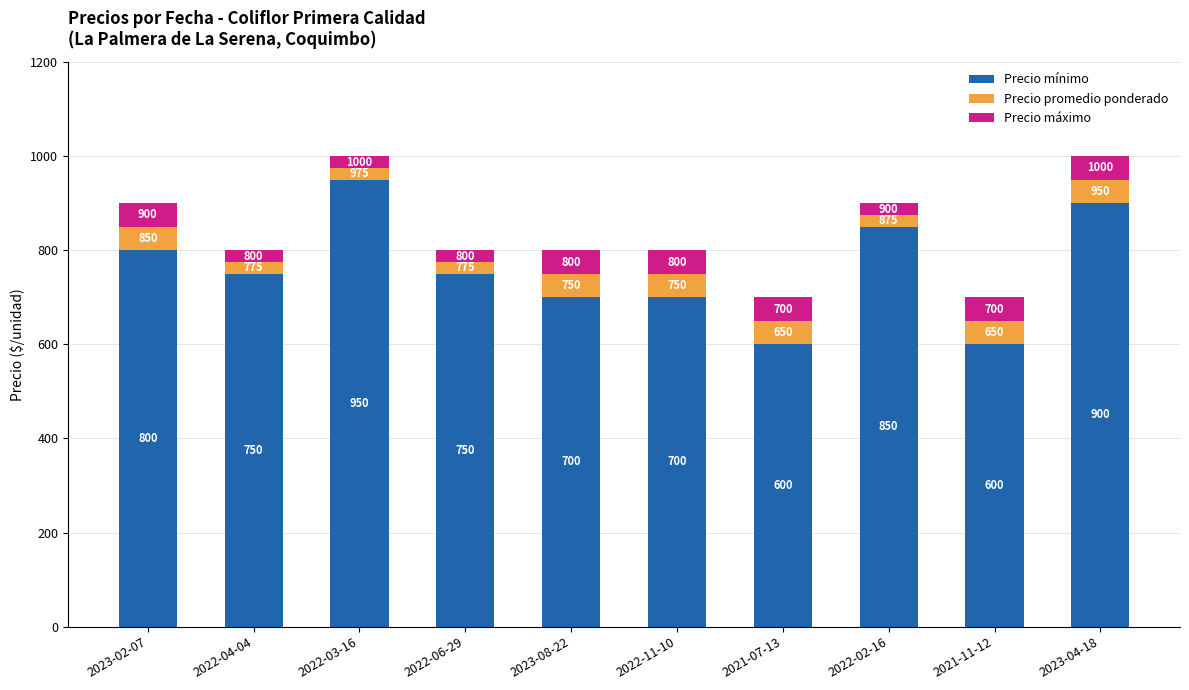

Reading left to right, transcribe the values for Precio mínimo.

800	750	950	750	700	700	600	850	600	900